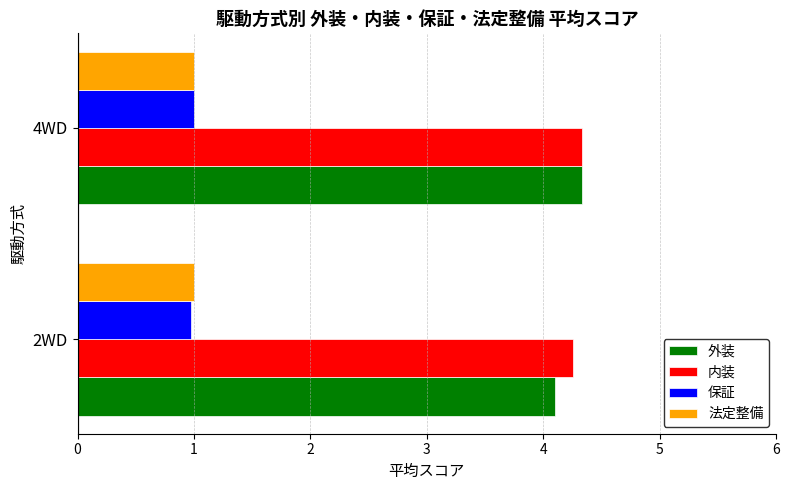

What is the average value of the 内装 series?

4.3